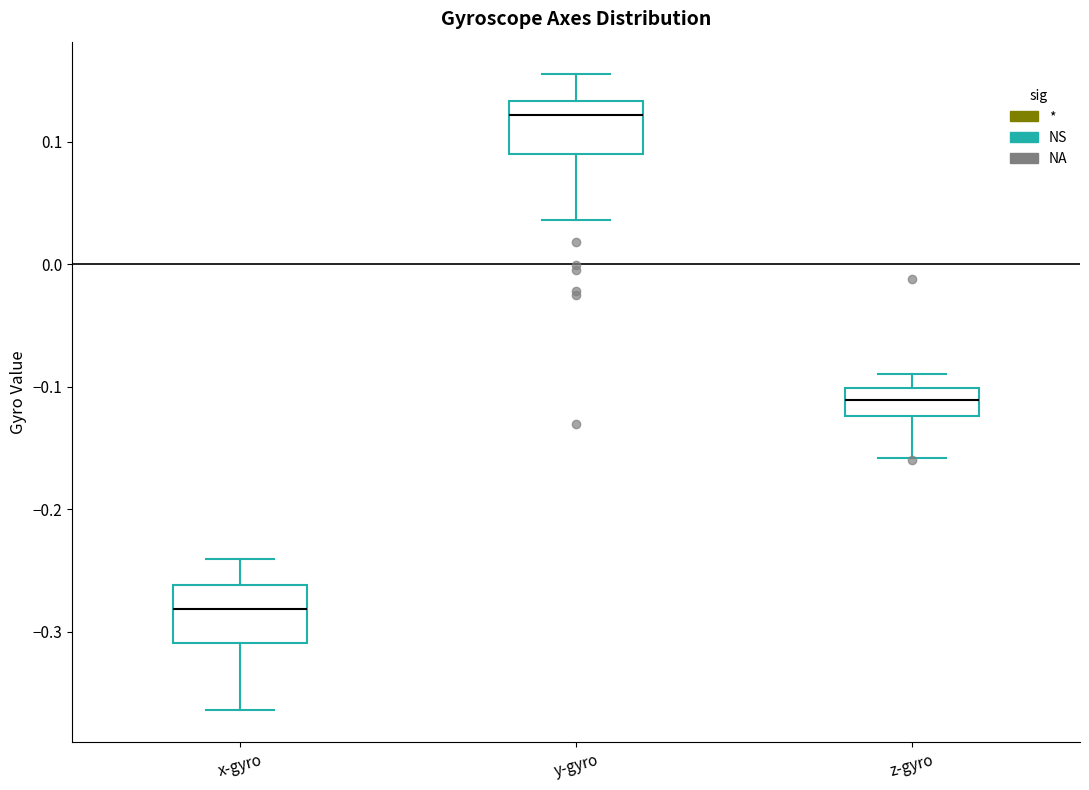

Where does the lower whisker of the box for y-gyro end on the y-axis? The values are not printed on the chart, so give them approximately, as read against the axis.

0.04